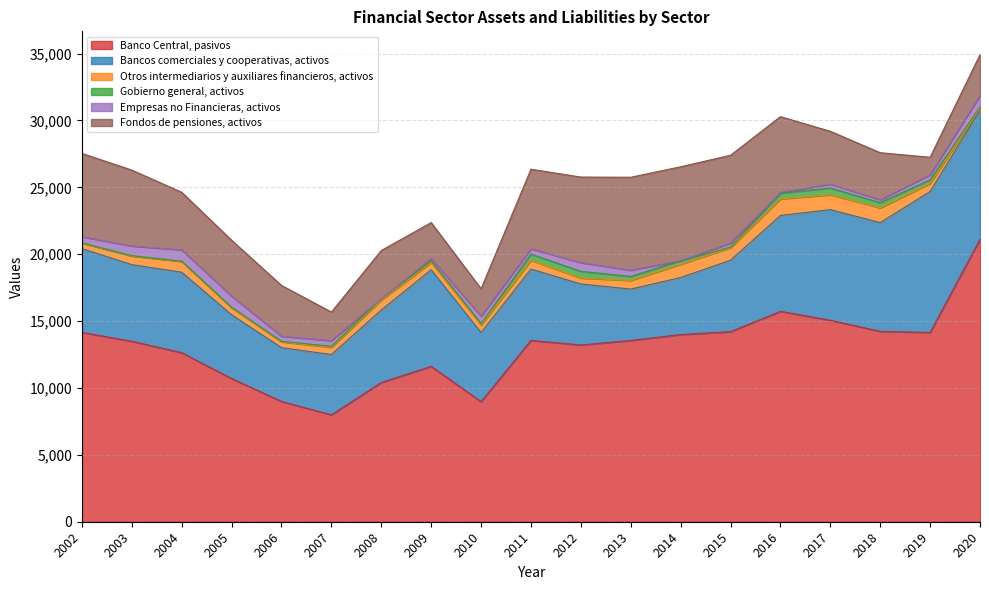

Is it true that Banco Central, pasivos equals 14234 at 2018?

True